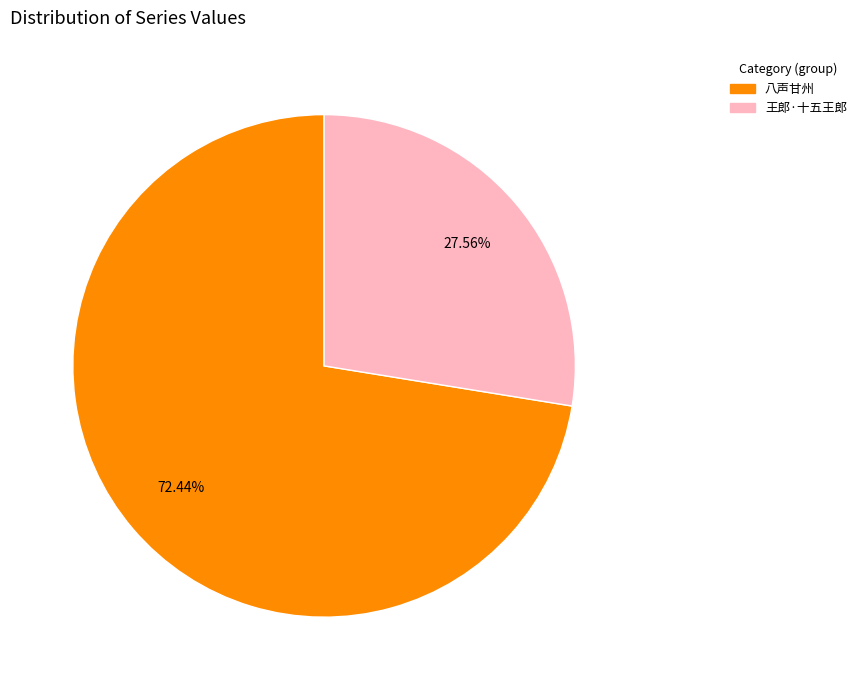

How many segments does this pie chart have?

2